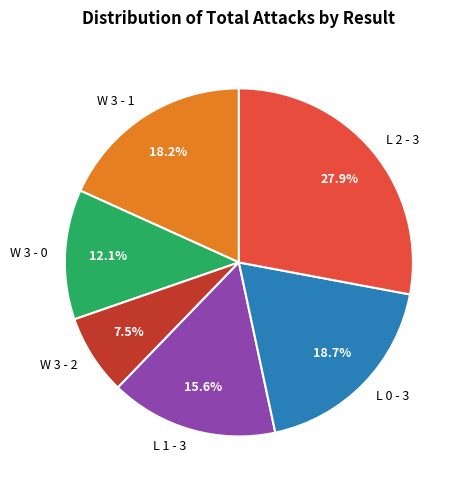

To the nearest percent, what portion does W 3 - 0 represent?

12%